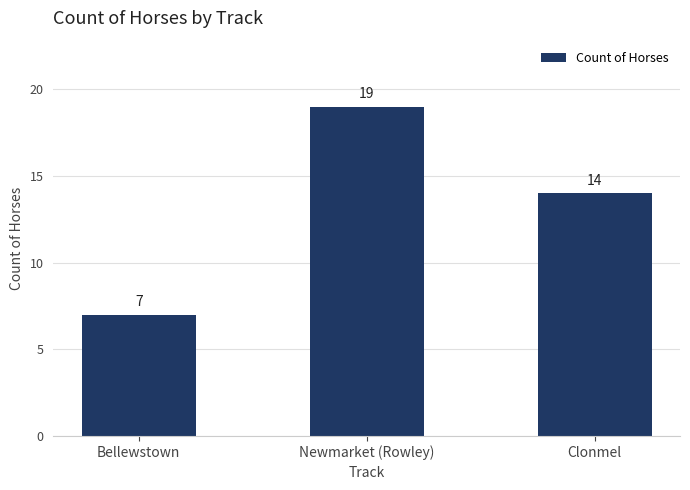

How many bars are there in total?

3